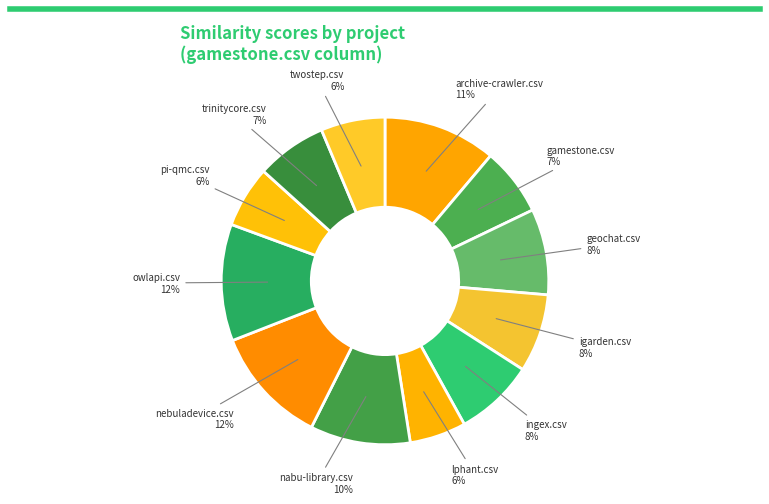

What percentage is the geochat.csv slice, to the nearest percent?

8%